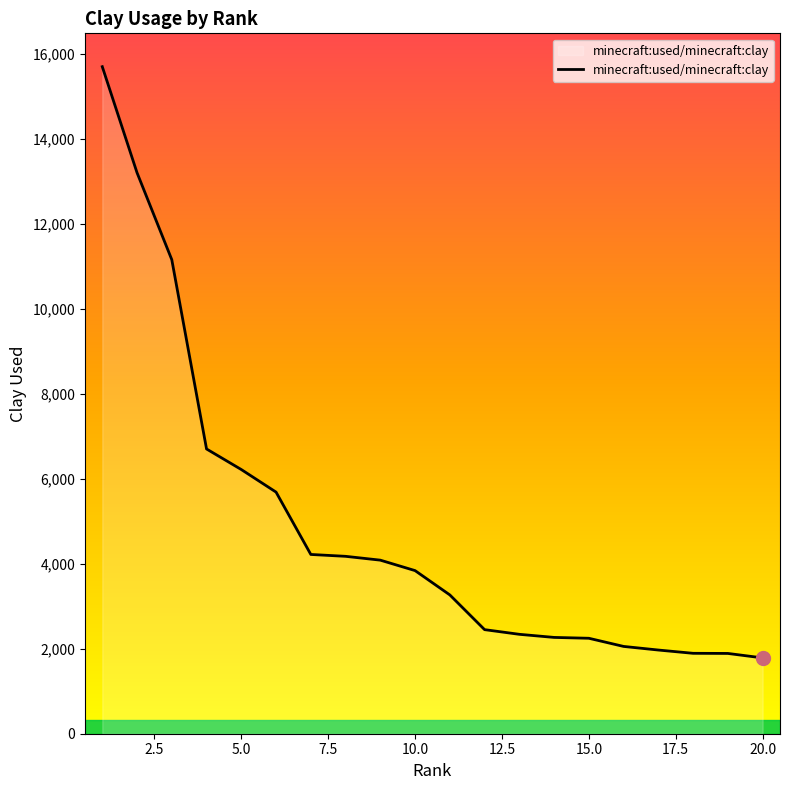

What is the maximum value shown in the chart?

15695